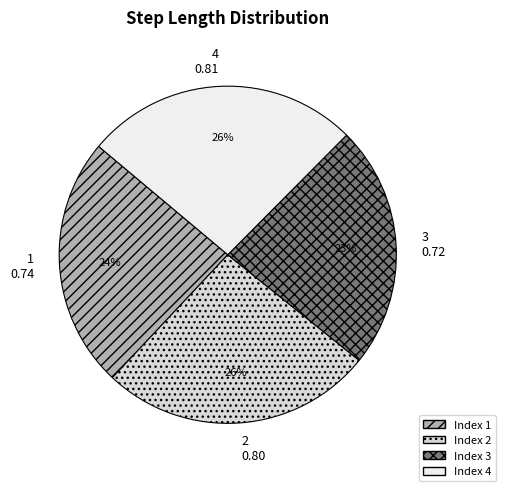

Which has a higher value, 4 or 1?

4